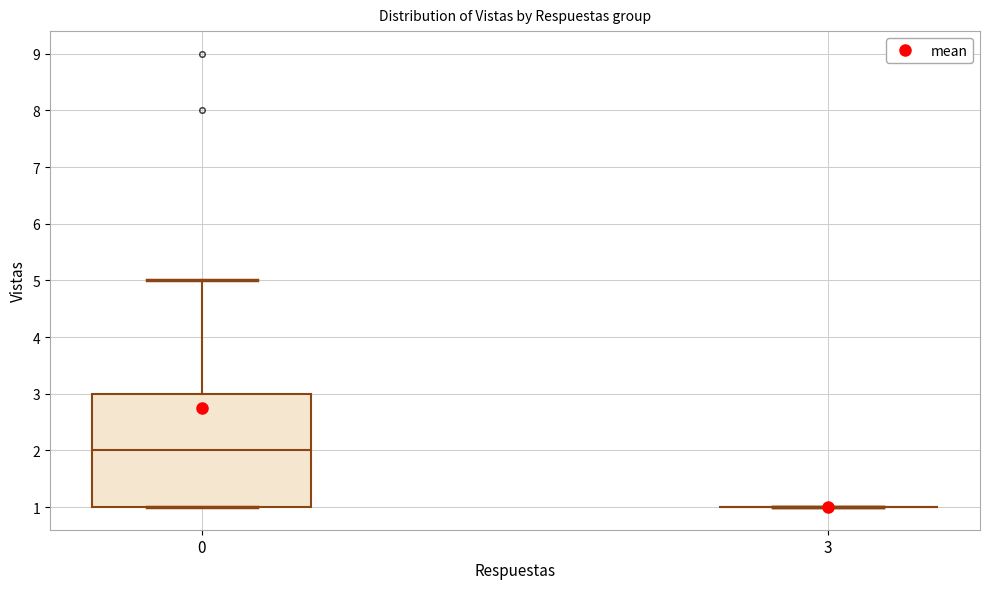

Reading left to right, read every box against the y-axis: the position of its median line, the range the box covers, and the ends of its whiskers. The values are not printed on the chart, so give them approximately, as read against the axis.

0: median 2, box 1 to 3, whiskers 1 to 5
3: box collapsed to a line at 1, whiskers 1 to 1